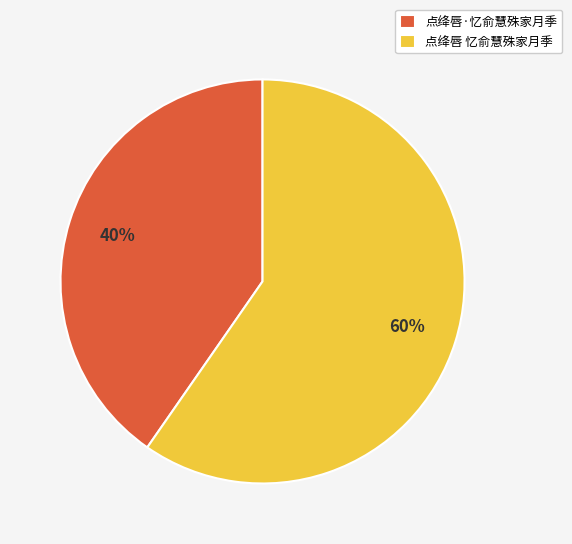

To the nearest percent, what is the average slice percentage?

50%